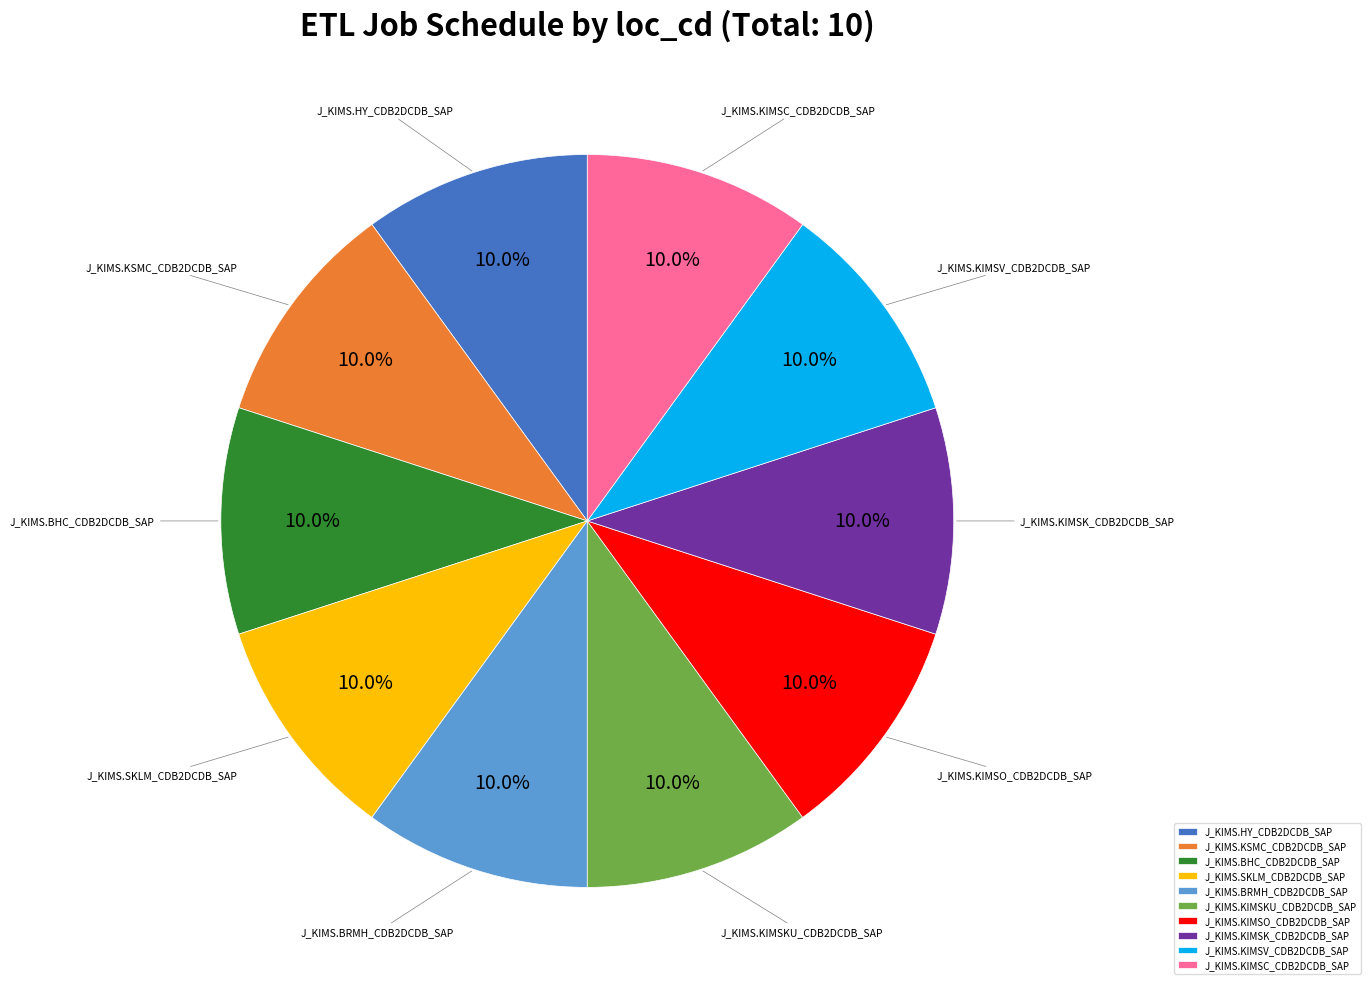

To the nearest percent, what percentage of the pie is J_KIMS.KSMC_CDB2DCDB_SAP?

10%